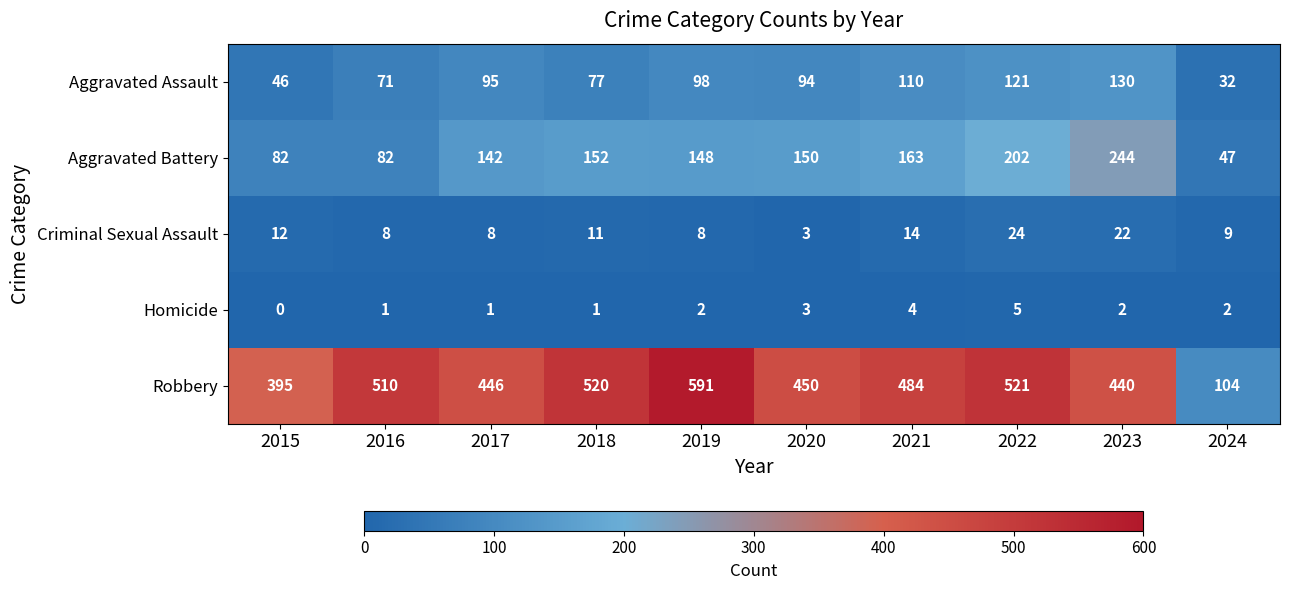

Which series changed the most between 2018 and 2023?

Aggravated Battery